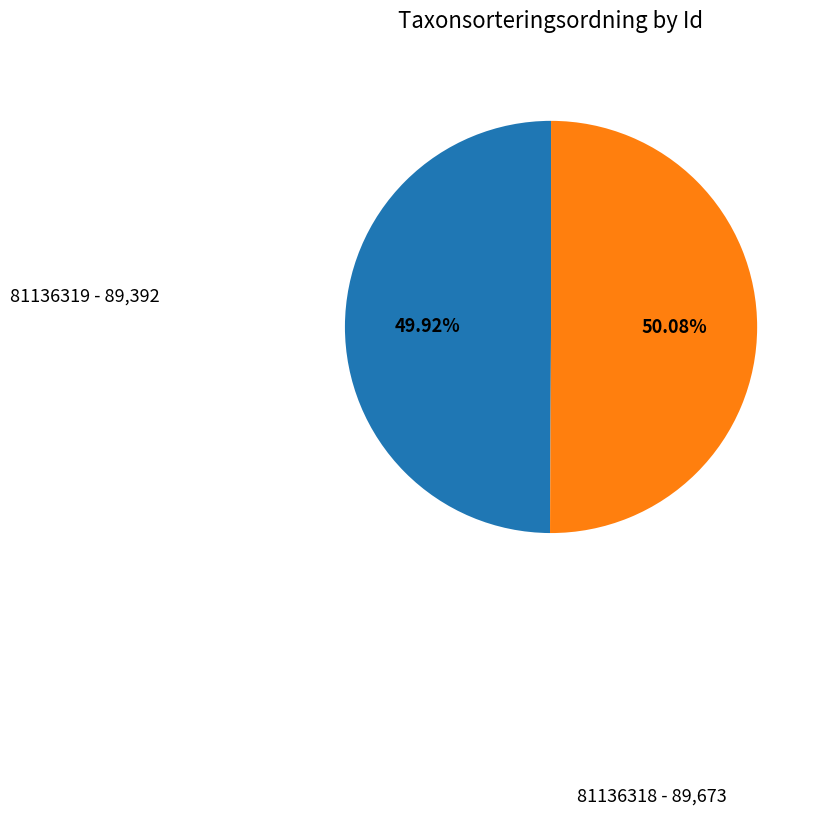

Does any single category account for the majority?

Yes